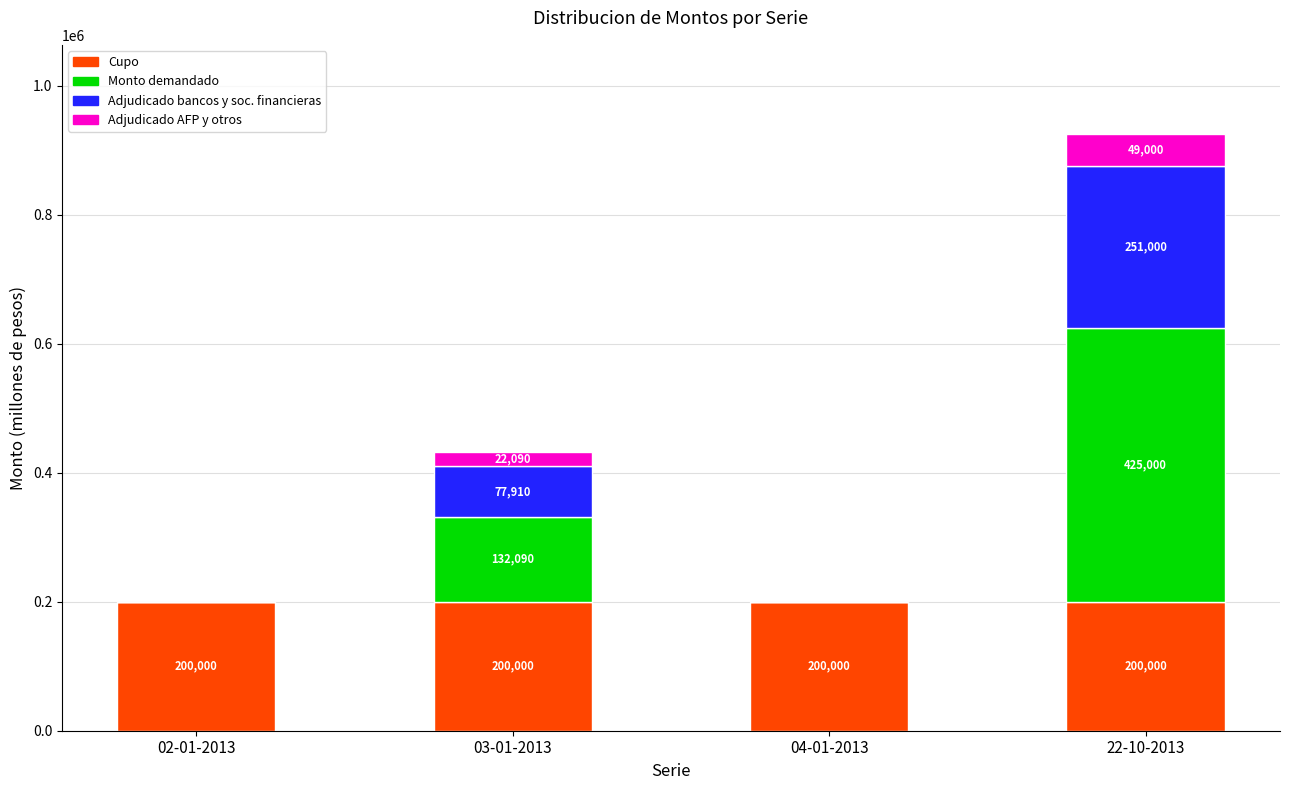

What is the total value across all series at 22-10-2013?

925000